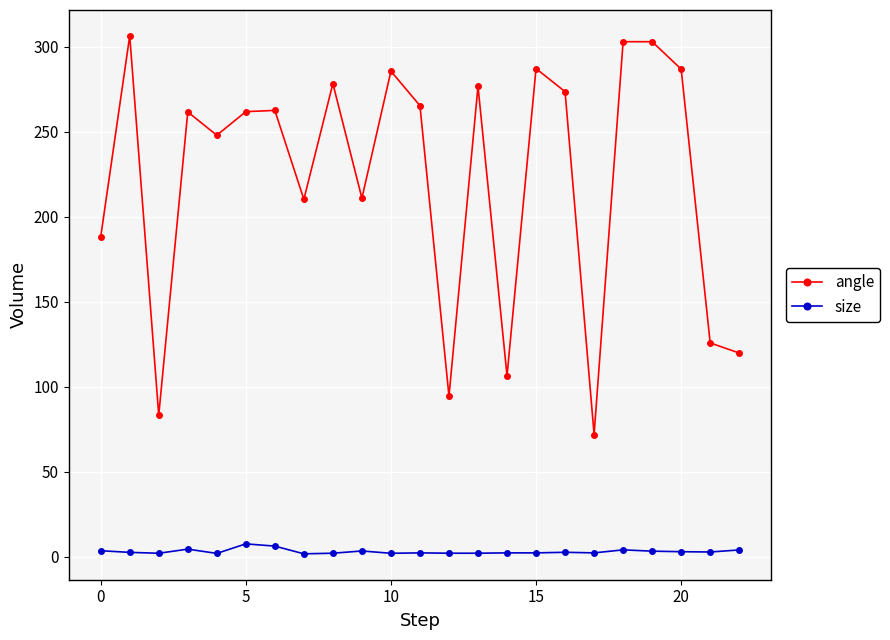

What are all the series names shown in the legend?

angle, size